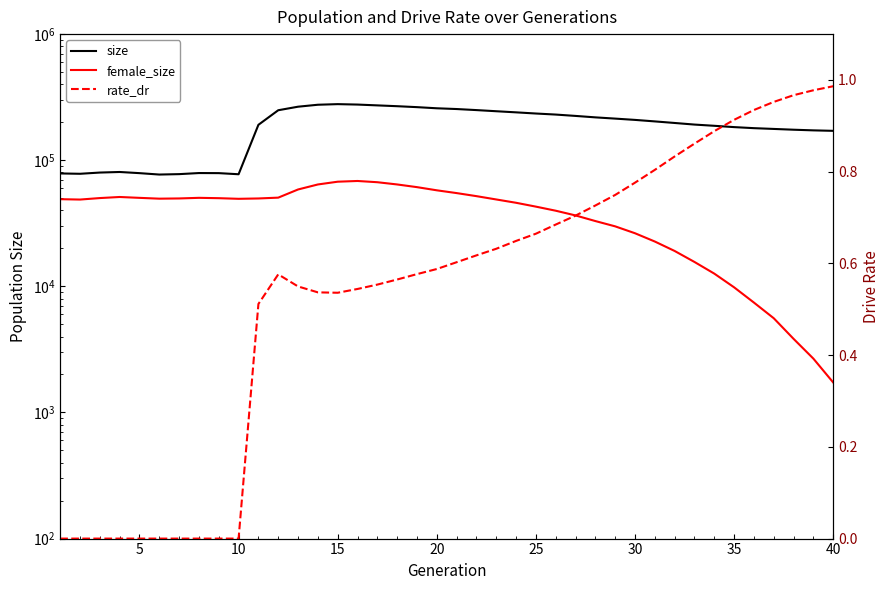

Which has a higher value, 29 or 25?

25